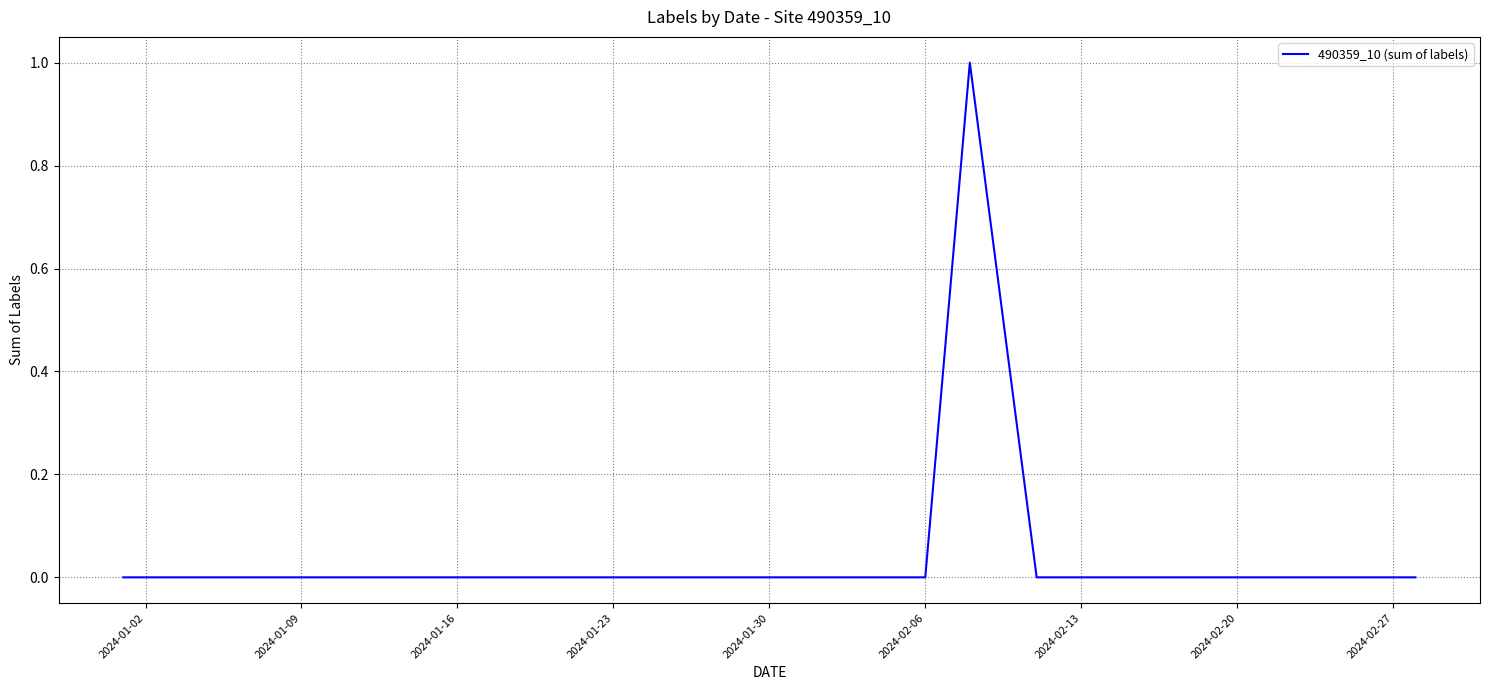

Does the chart display data point markers on the line(s)?

No